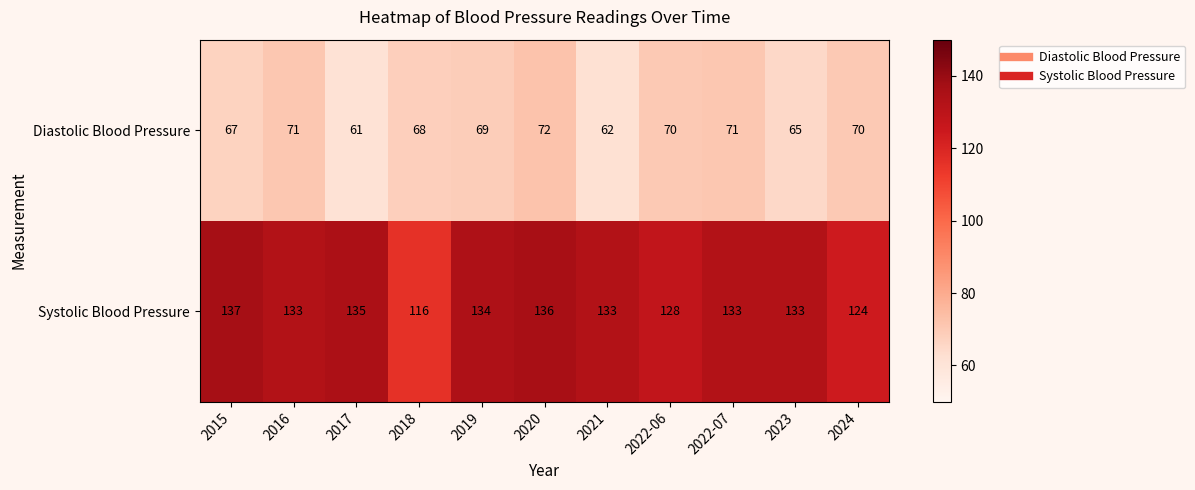

At which category does the chart reach its minimum across all series?

2017